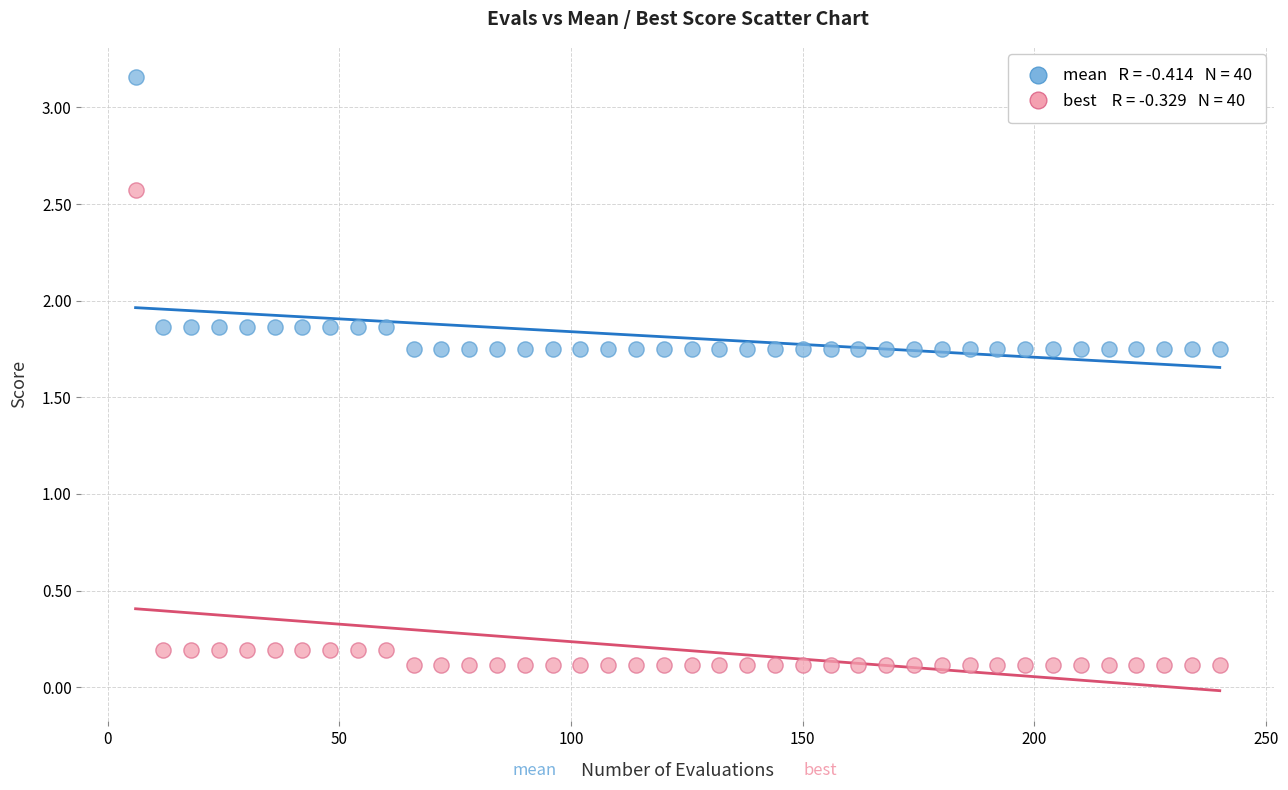

Across all data points, what is the range of Y values (max minus min)?

3.0